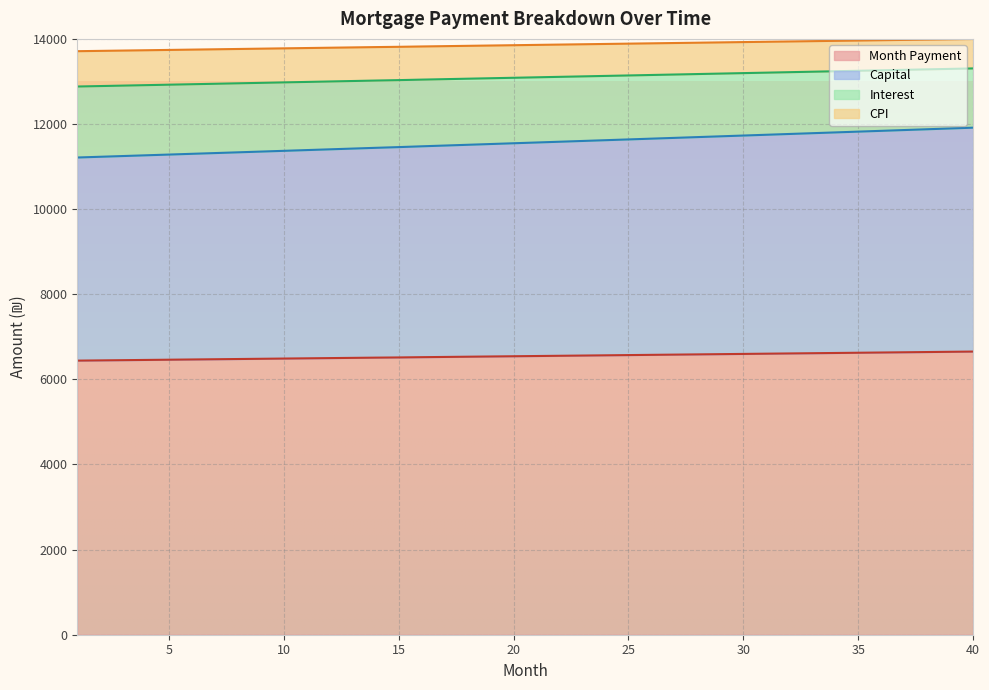

Does the chart display data point markers on the line(s)?

No